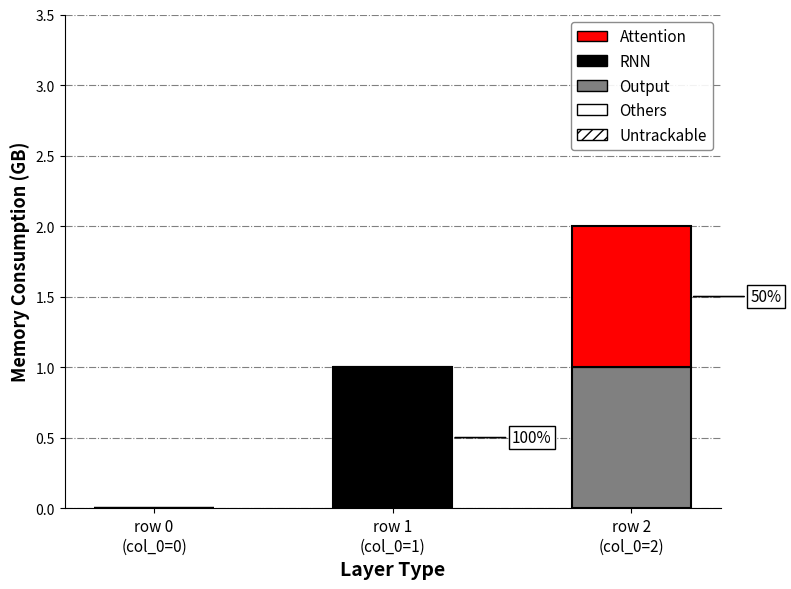

What position from the right is row 0
(col_0=0)?

3